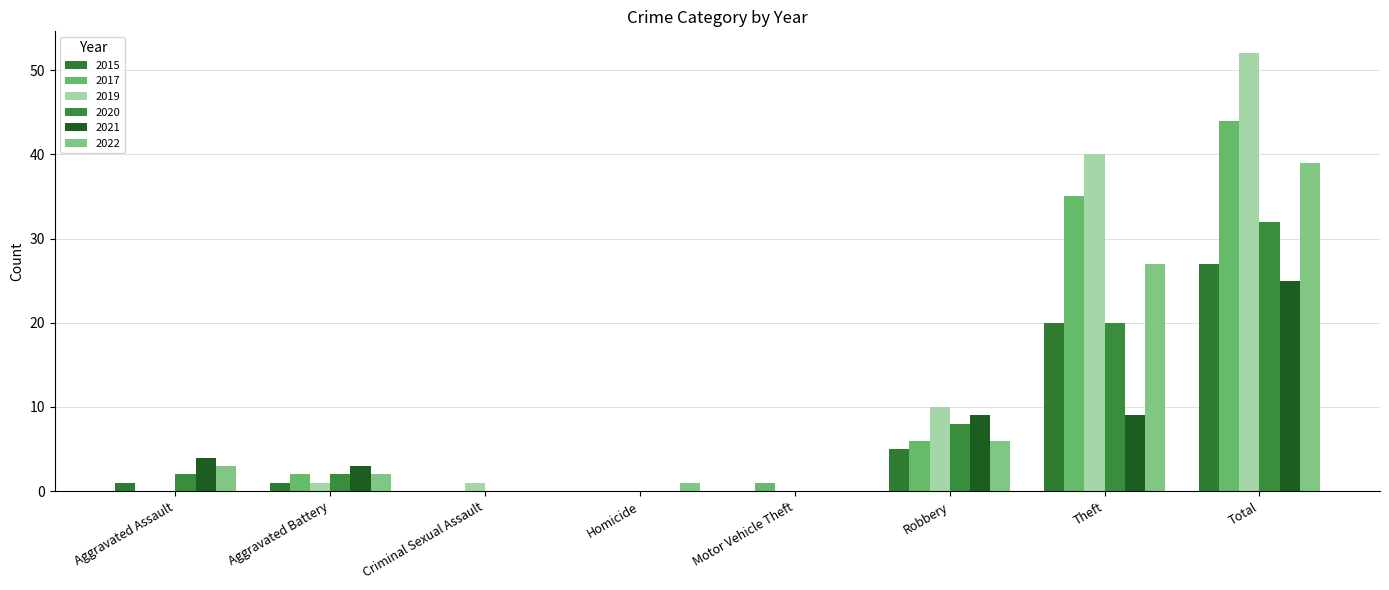

How many groups of bars are there?

8